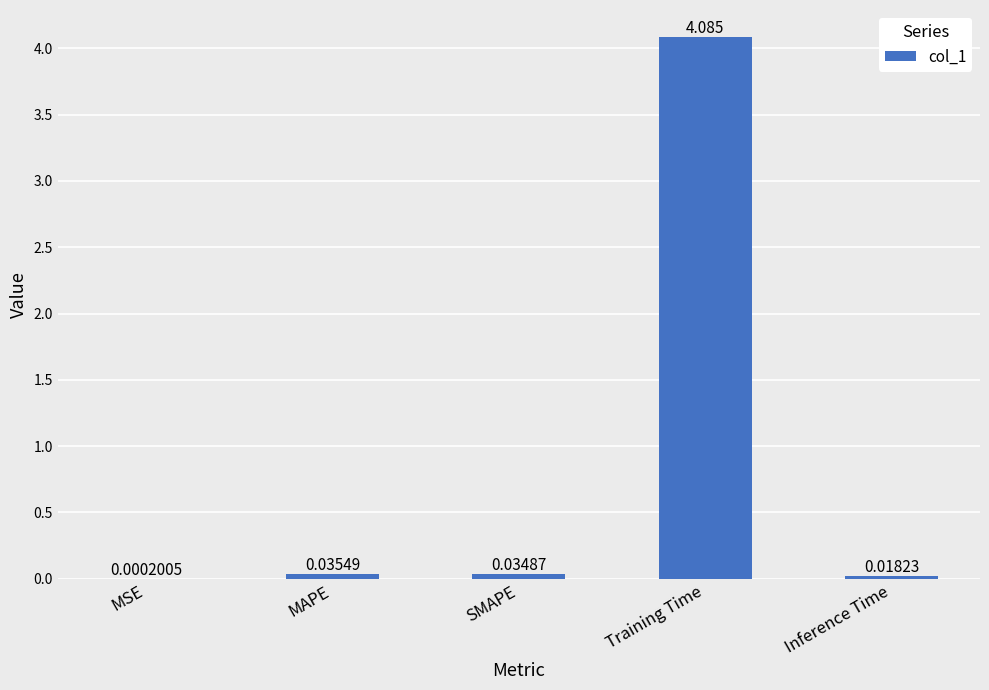

At which category does the chart reach its peak across all series?

Training Time